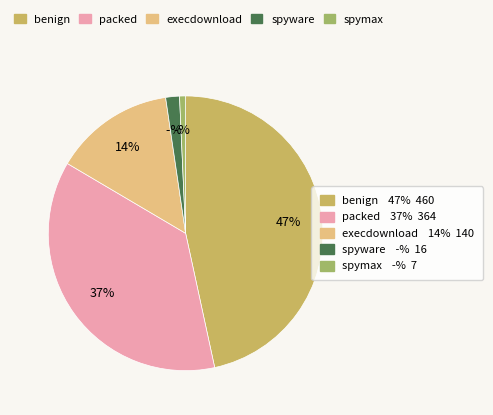

To the nearest percent, what is the difference between the largest and smallest slice percentages?

46%